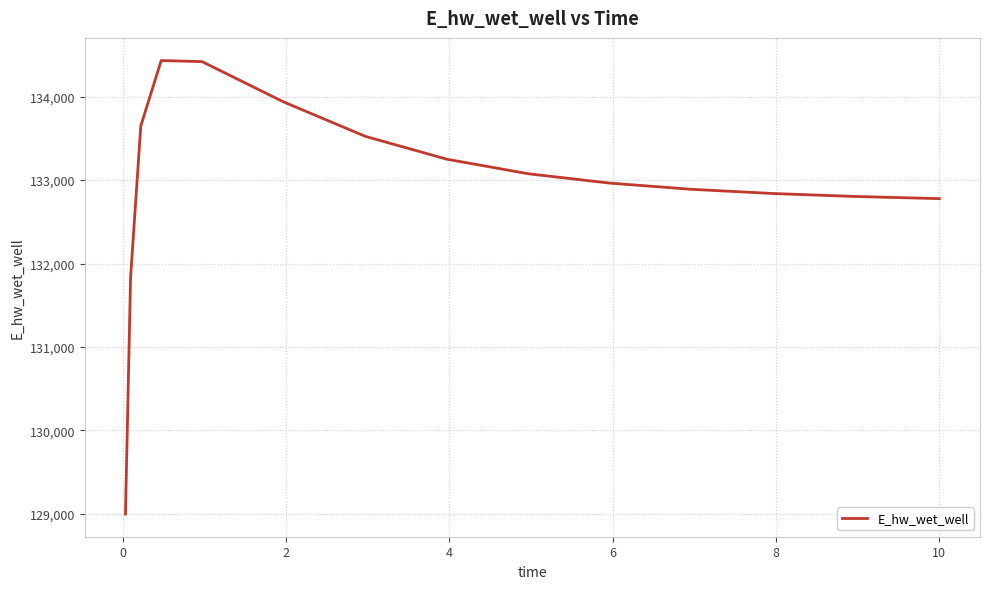

Does the chart have visible grid lines?

Yes